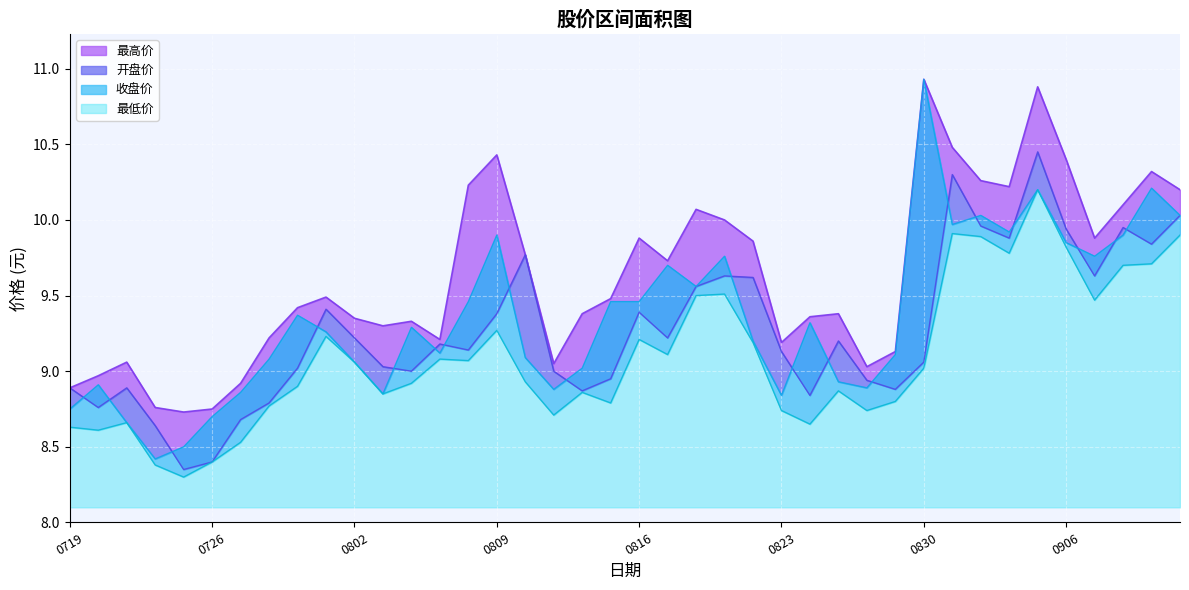

True or false: 开盘价 has a value of 9.4 at 0809.

True